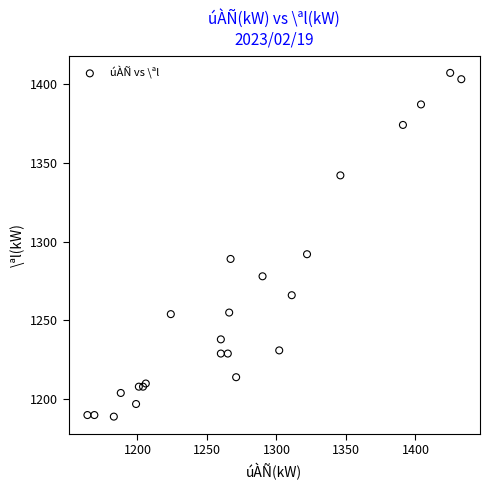

What Y value in the scatter plot is closest to 1298?

1292